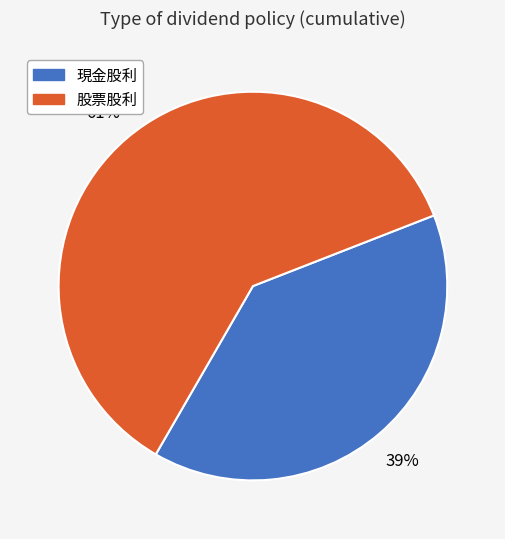

True or false: 現金股利 accounts for 39% of the total.

True